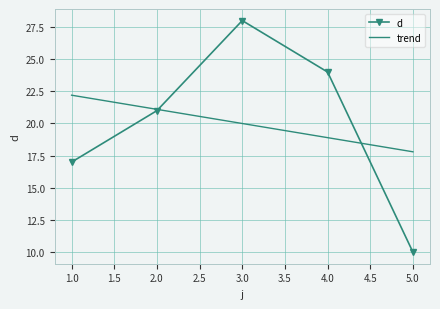

What is the greatest value displayed?

28.0